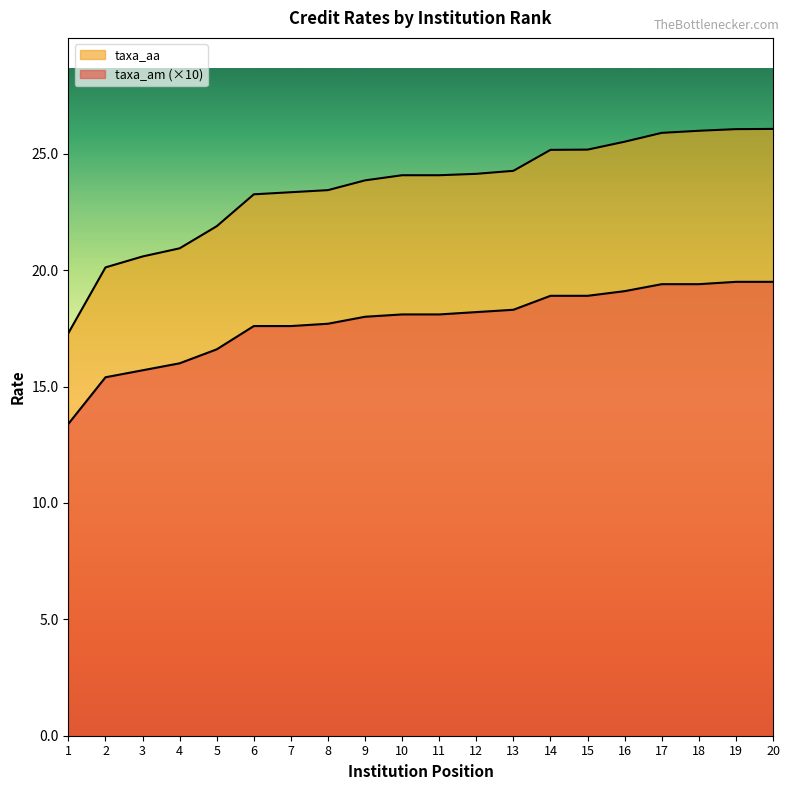

How many lines are shown in the chart?

2